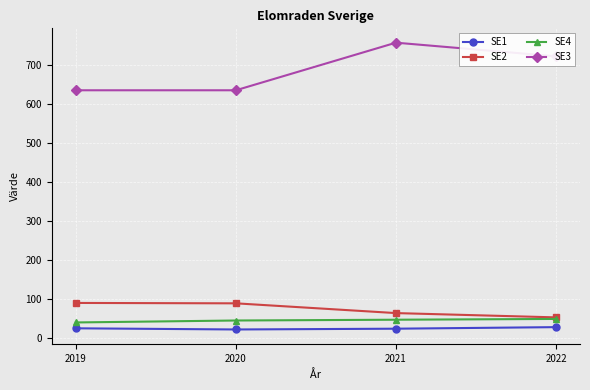

True or false: SE2 and SE3 intersect in this chart.

False